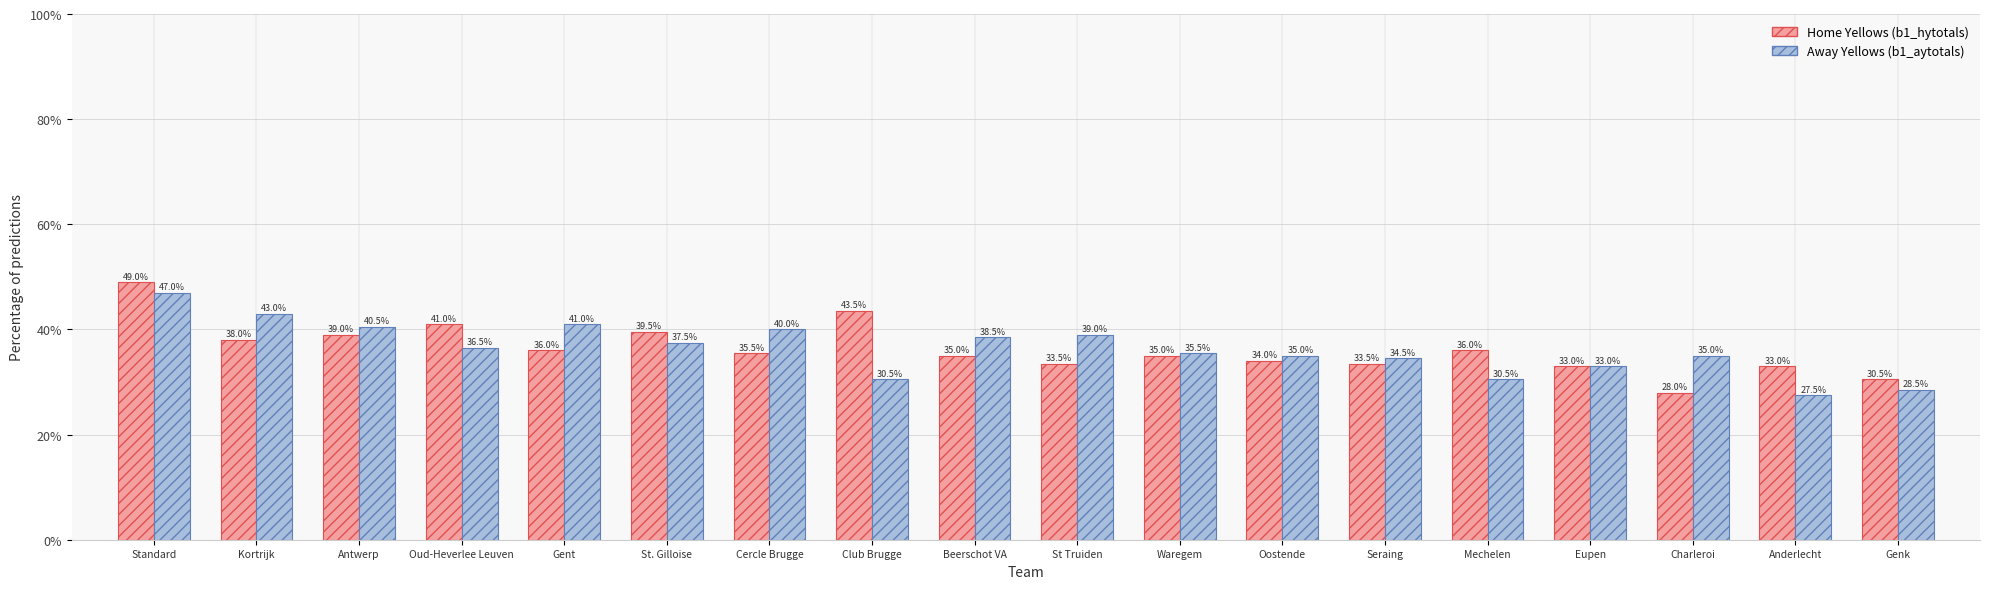

Reading left to right, extract all data points from this chart.

Home Yellows (b1_hytotals): 49.0	38.0	39.0	41.0	36.0	39.5	35.5	43.5	35.0	33.5	35.0	34.0	33.5	36.0	33.0	28.0	33.0	30.5
Away Yellows (b1_aytotals): 47.0	43.0	40.5	36.5	41.0	37.5	40.0	30.5	38.5	39.0	35.5	35.0	34.5	30.5	33.0	35.0	27.5	28.5